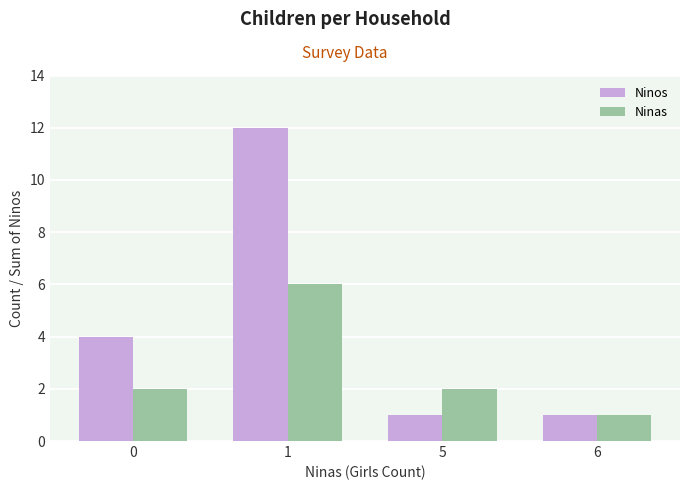

What is the sum of all Ninos values?

18